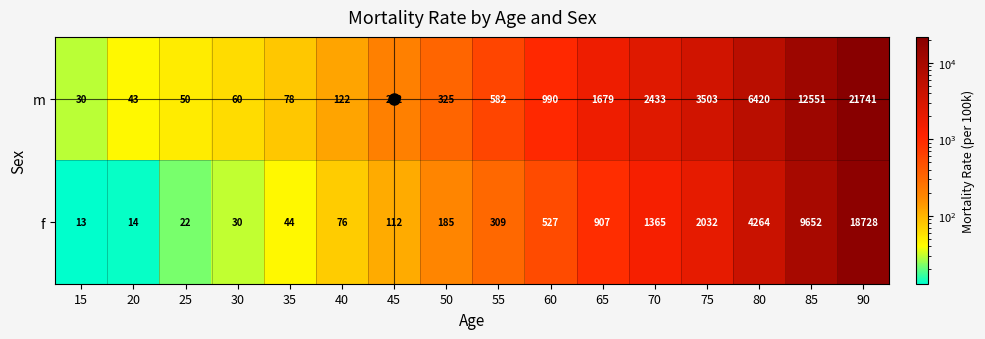

What is the maximum value for m?

21741